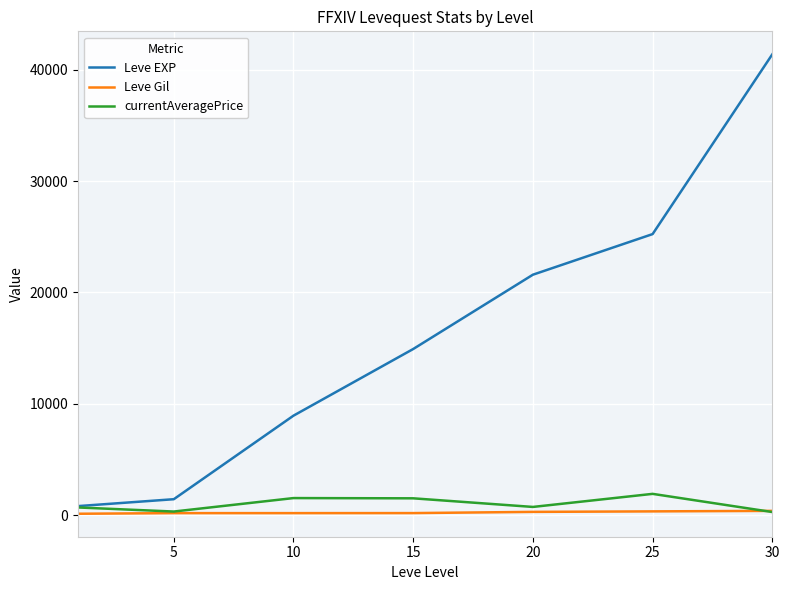

What is the greatest value displayed?

41410.0